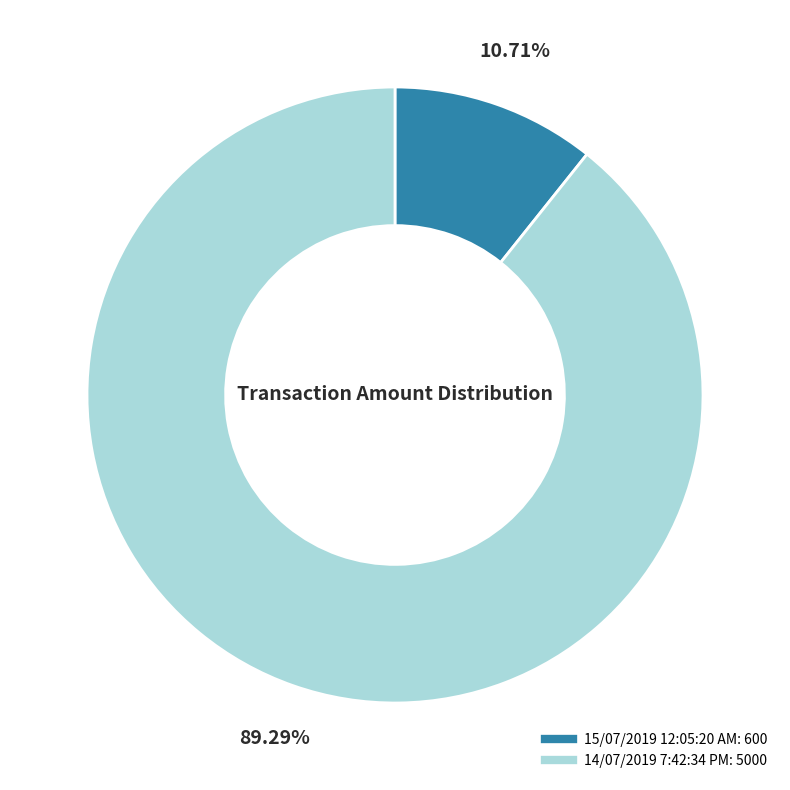

To the nearest percent, what is the combined percentage of 15/07/2019 12:05:20 AM and 14/07/2019 7:42:34 PM?

100%